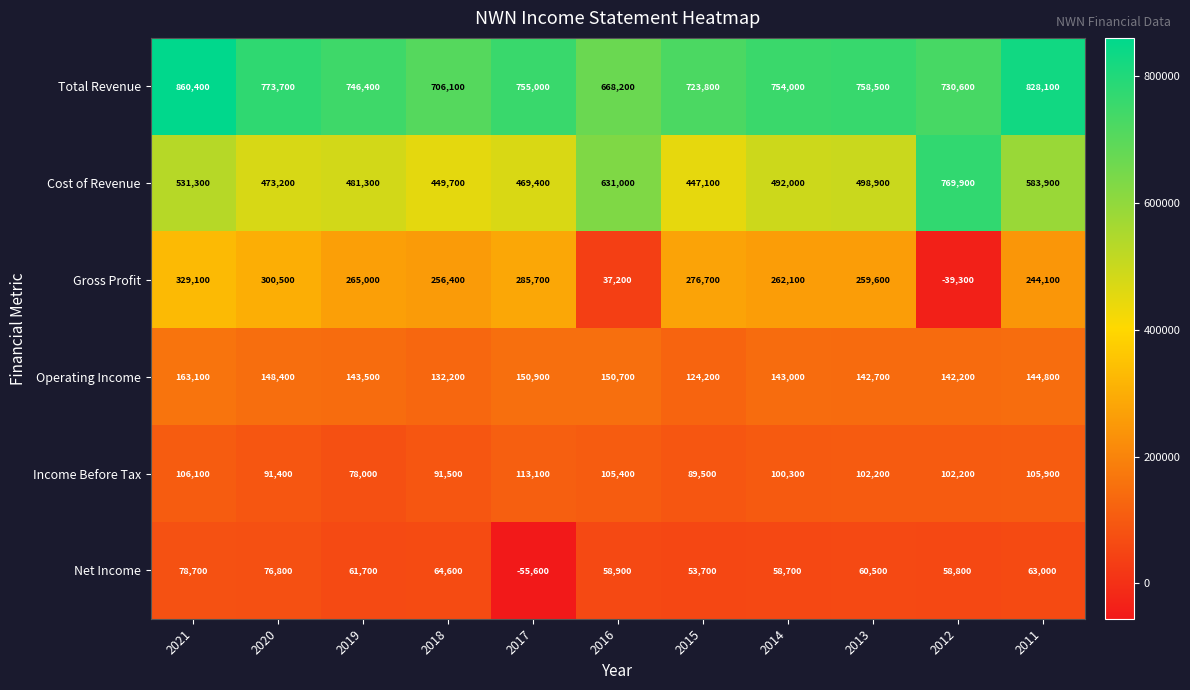

Which series has the largest range (max minus min)?

Gross Profit